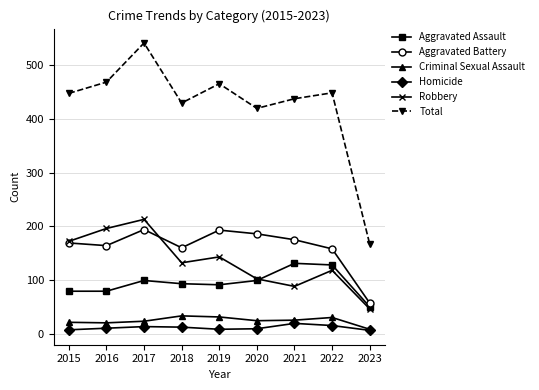

What are all the series names shown in the legend?

Aggravated Assault, Aggravated Battery, Criminal Sexual Assault, Homicide, Robbery, Total